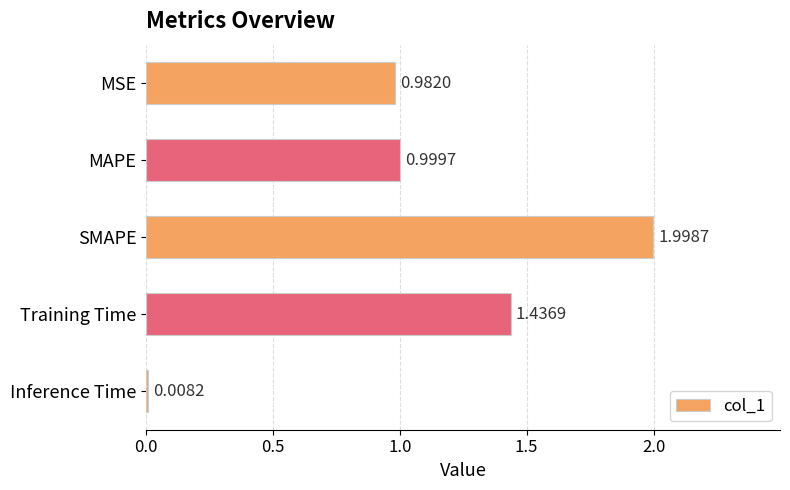

Which has a higher value, Inference Time or MAPE?

MAPE